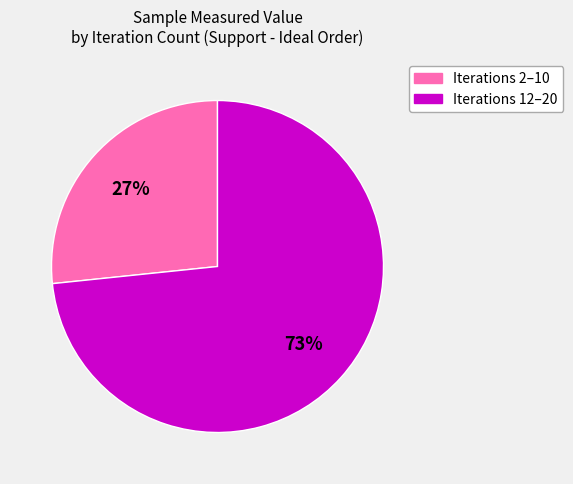

To the nearest percent, what is the average slice percentage?

50%